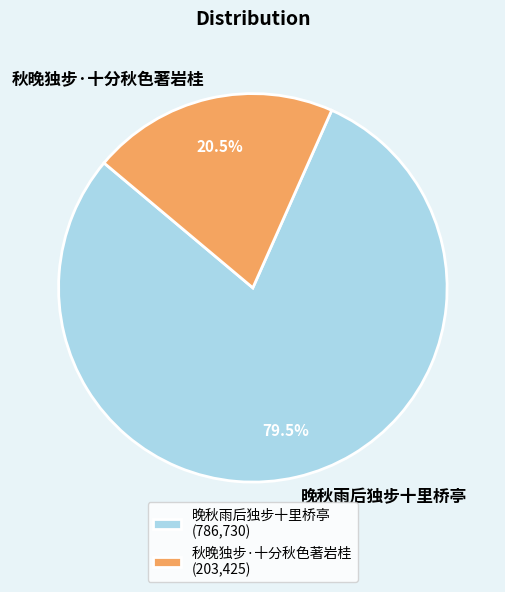

What is the total percentage of 晚秋雨后独步十里桥亭 and 秋晚独步·十分秋色著岩桂?

100.0%